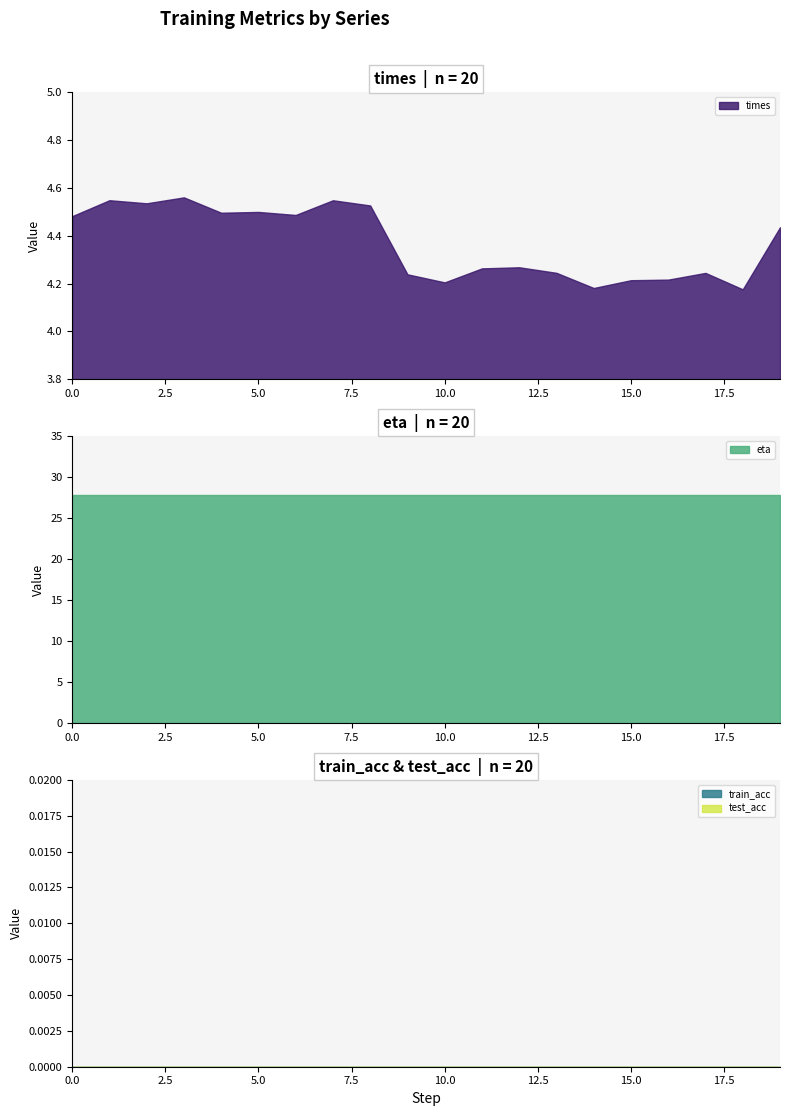

Does the chart have visible grid lines?

No